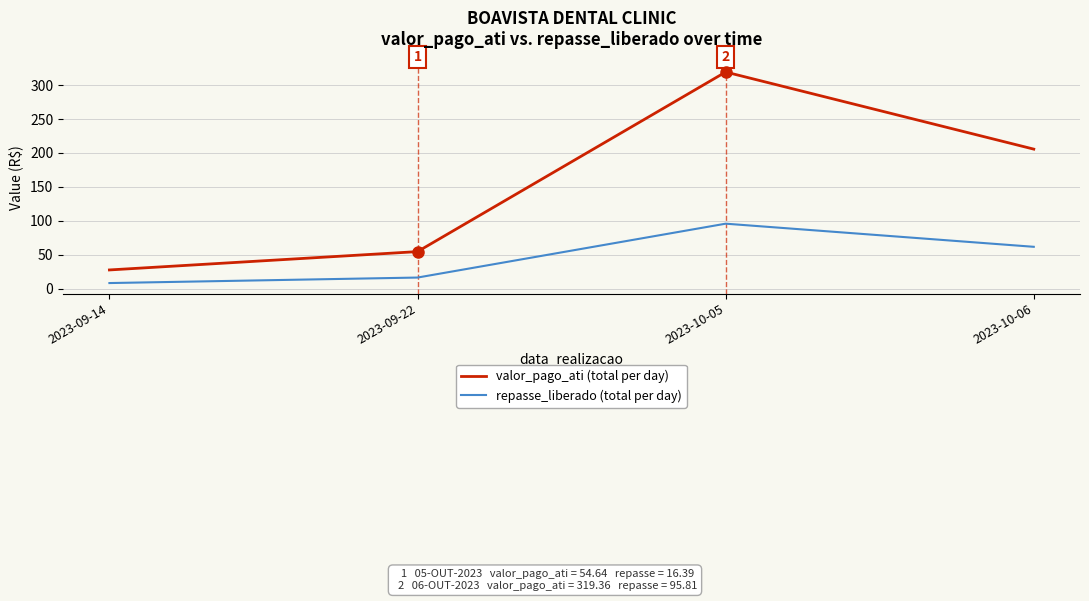

Rank the categories by valor_pago_ati (total per day) value from highest to lowest.

2023-10-05, 2023-10-06, 2023-09-22, 2023-09-14